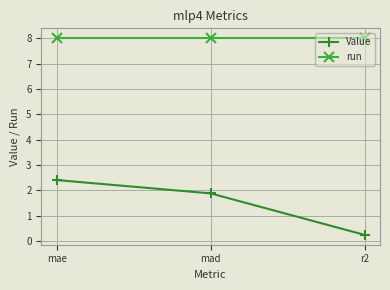

Which category has the lowest value across all series?

r2